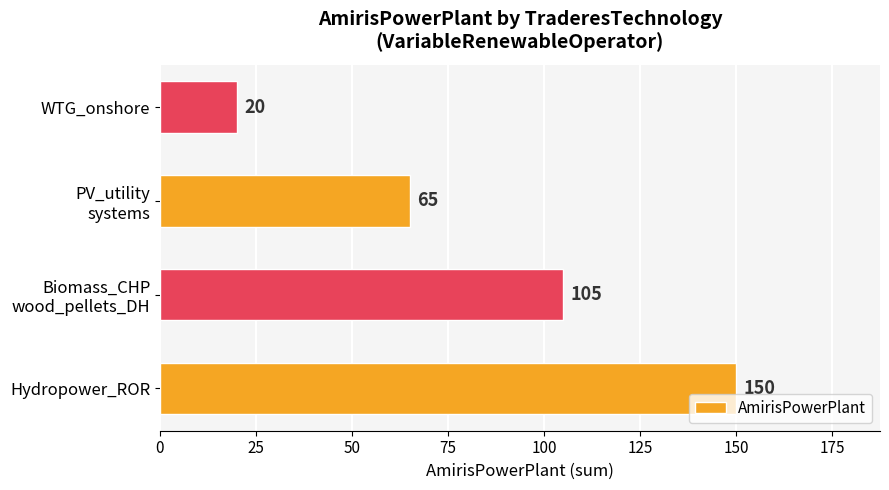

What is the minimum value shown in the chart?

20